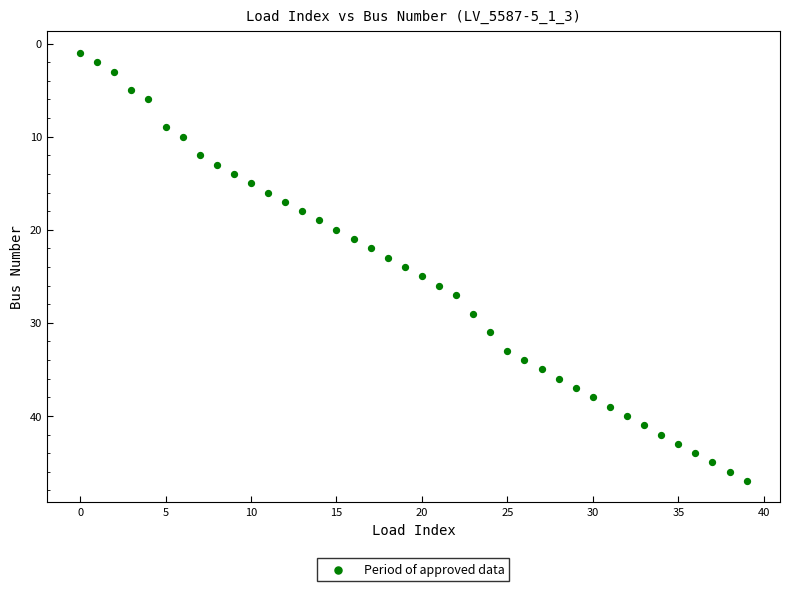

What is the range of Y values (max minus min)?

46